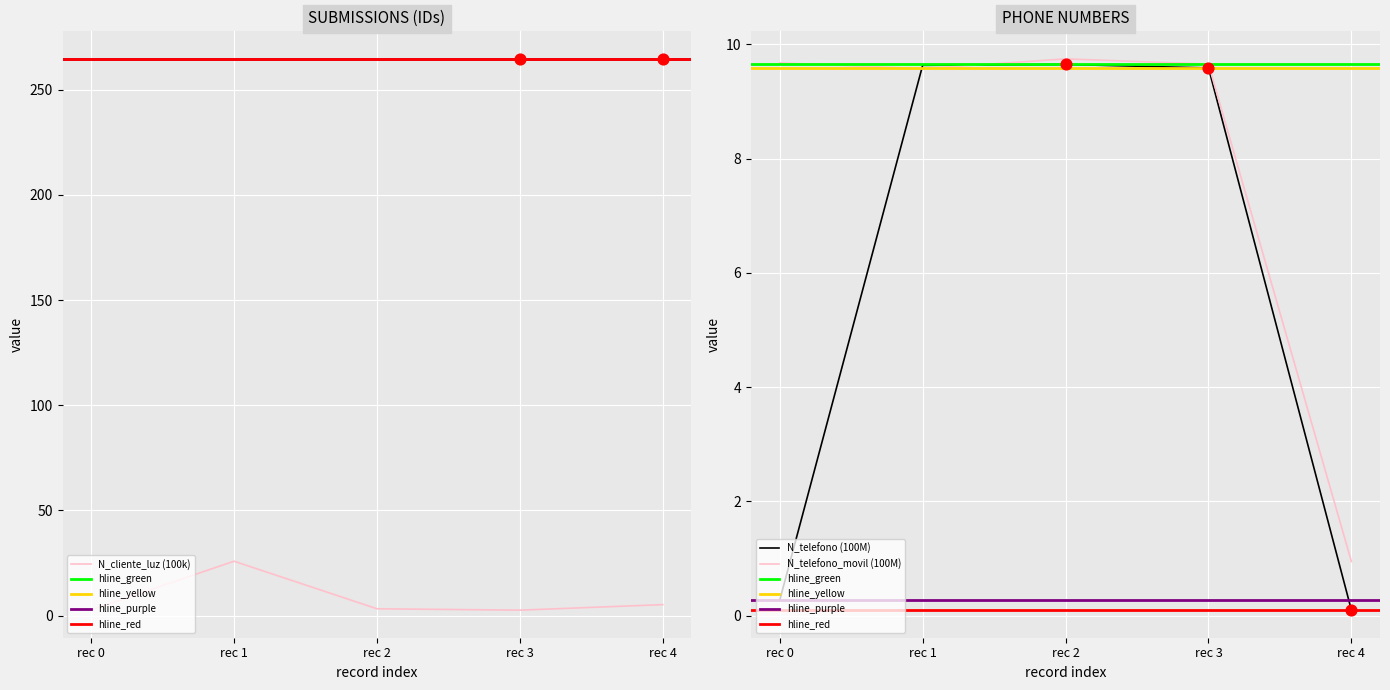

At which label does N_cliente_luz (100k) reach its peak?

rec 1